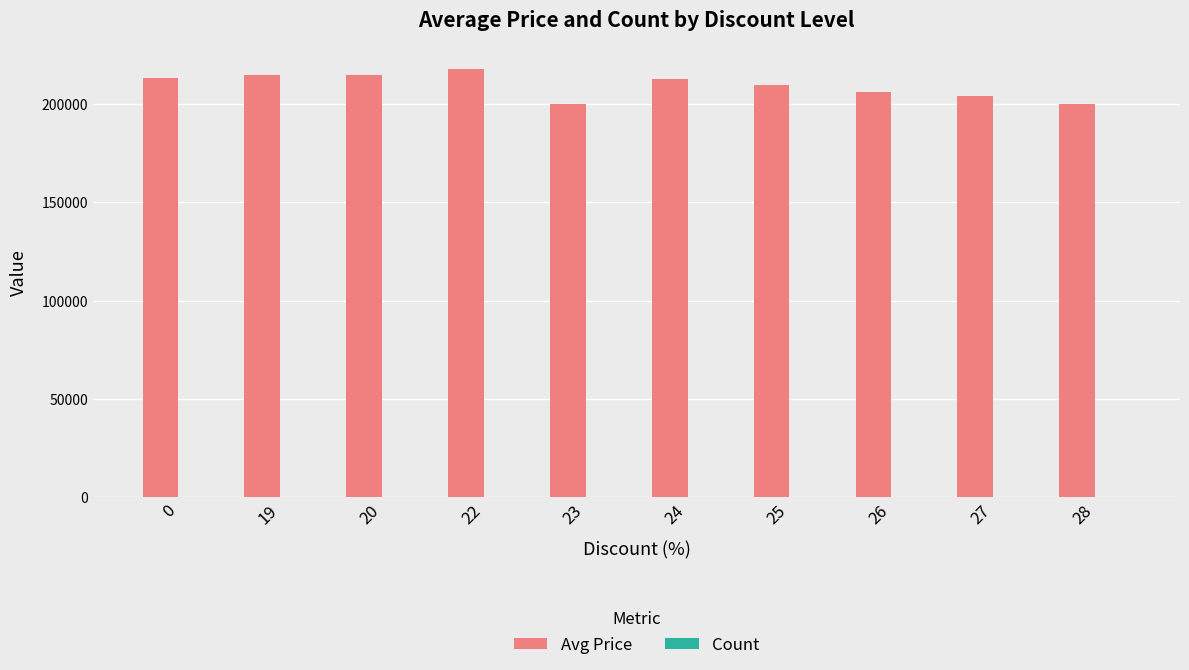

Which series has the largest total across all categories?

Avg Price